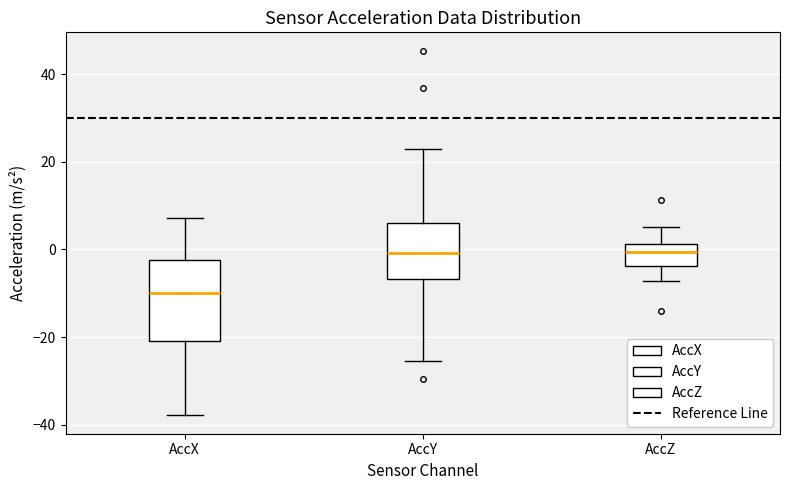

Where is the upper edge of the box for AccY on the y-axis? The values are not printed on the chart, so give them approximately, as read against the axis.

6